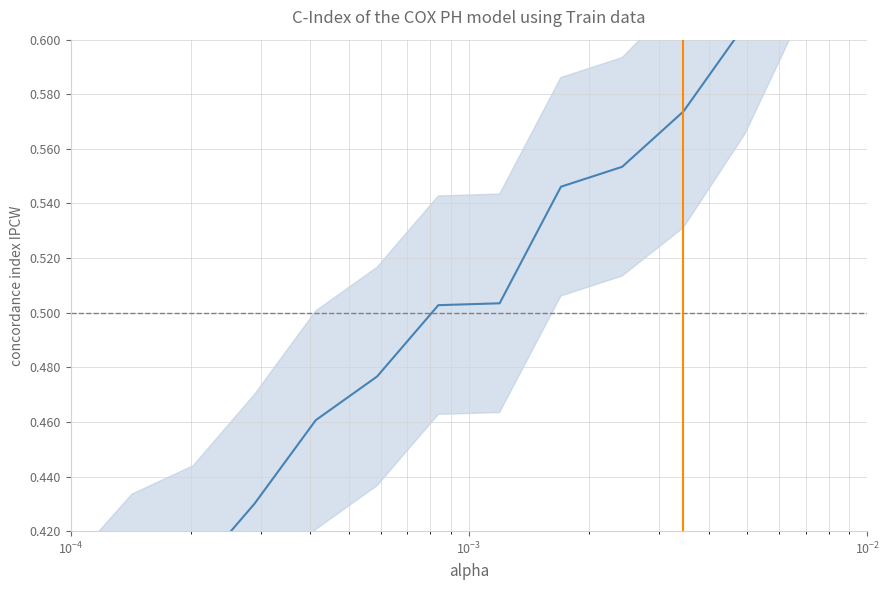

How many lines are shown in the chart?

1